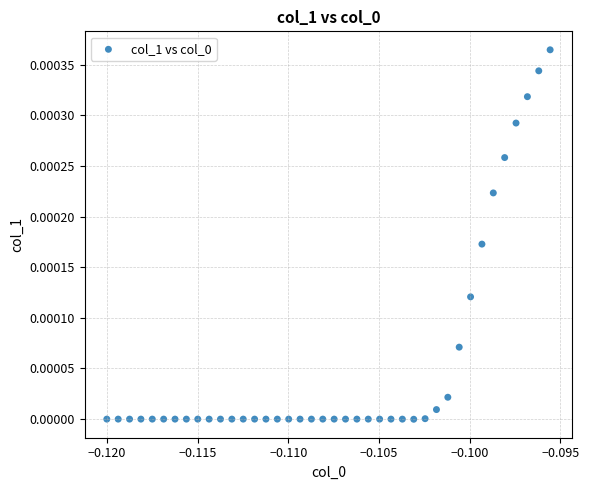

Count the number of points in this scatter plot.

40